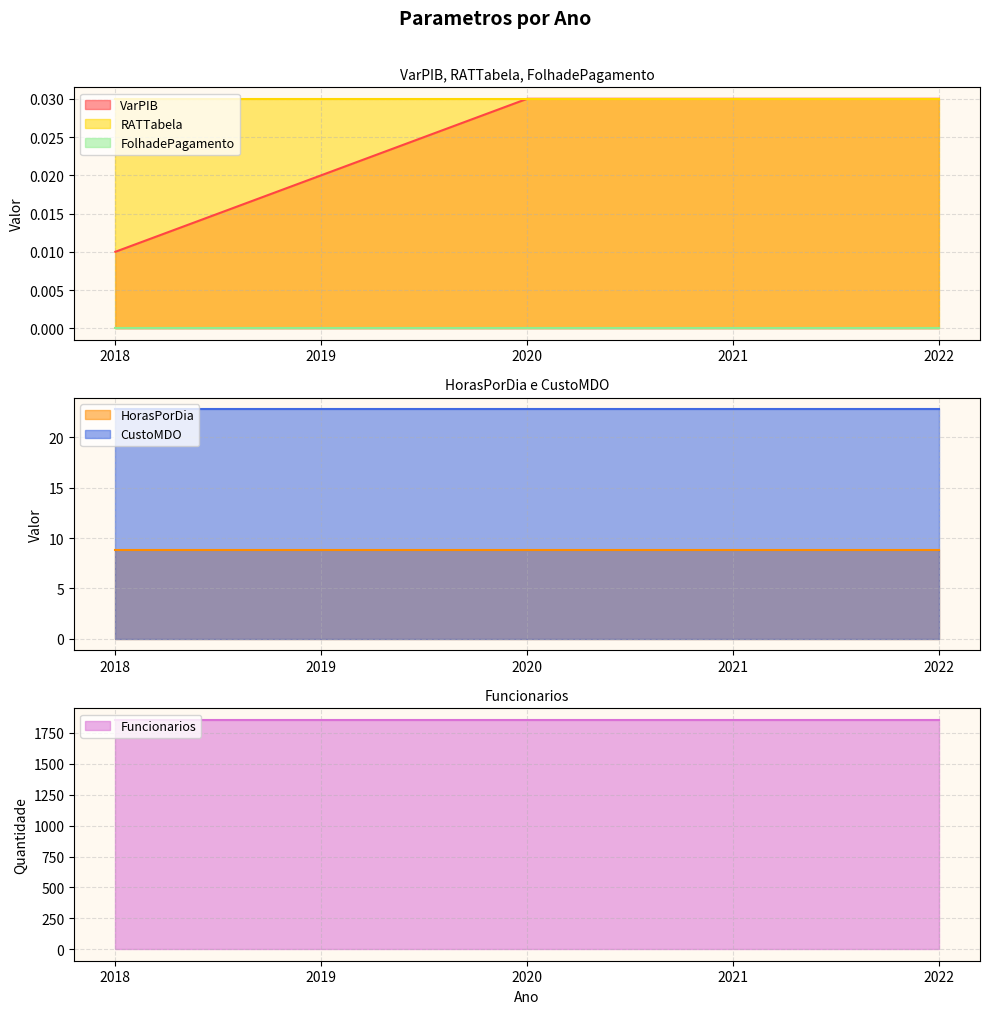

How many lines are shown in the chart?

6